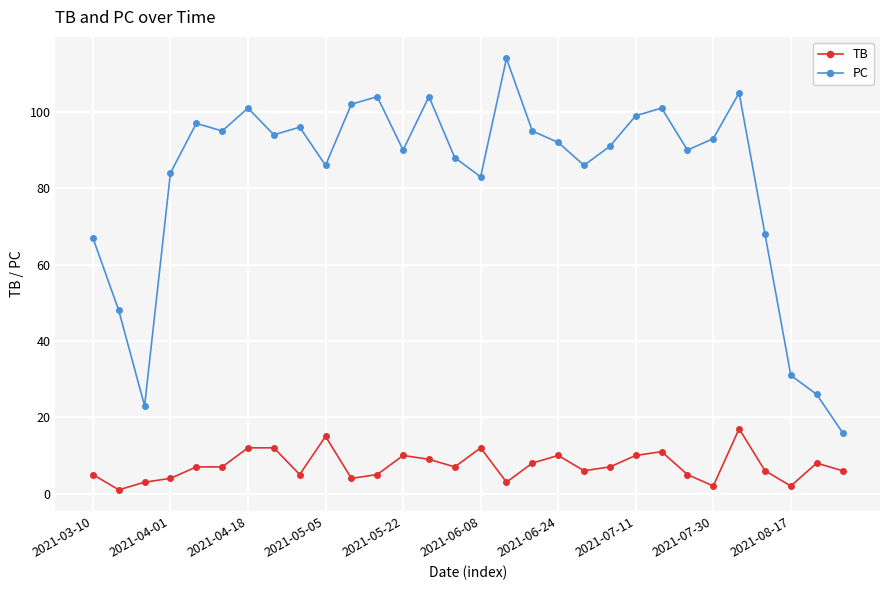

Does the chart have visible grid lines?

Yes